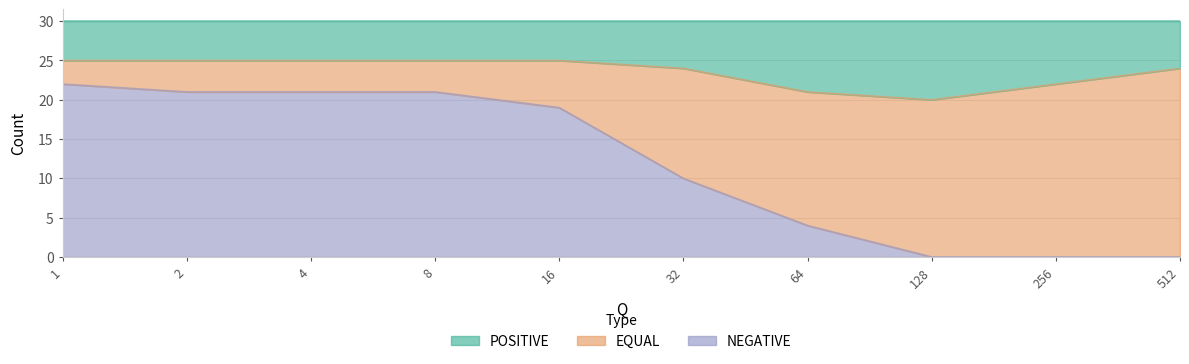

The value of EQUAL at 2 is 29. True or false?

False